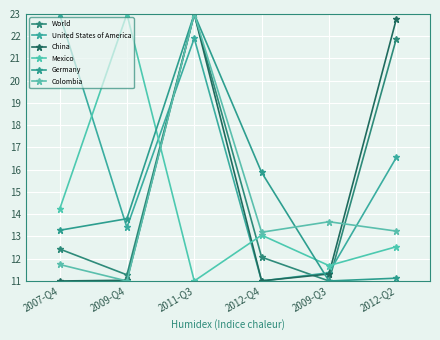

What is the approximate value of United States of America at 2009-Q3?

11.4